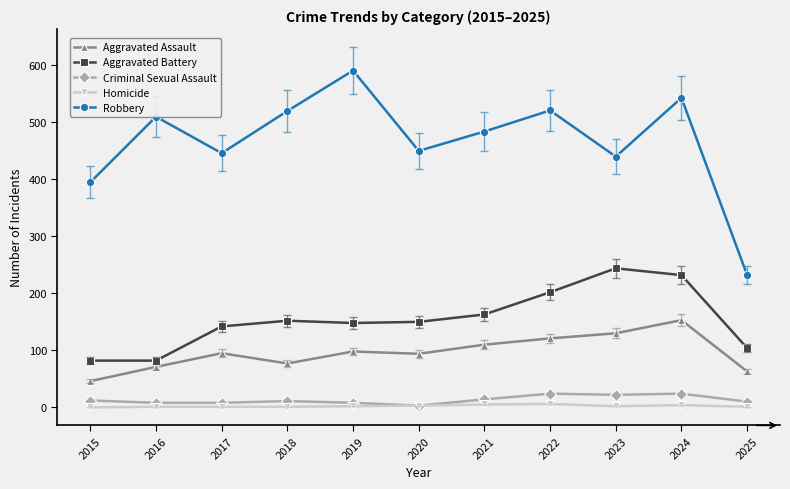

At which category is the sum across all series the highest?

2024